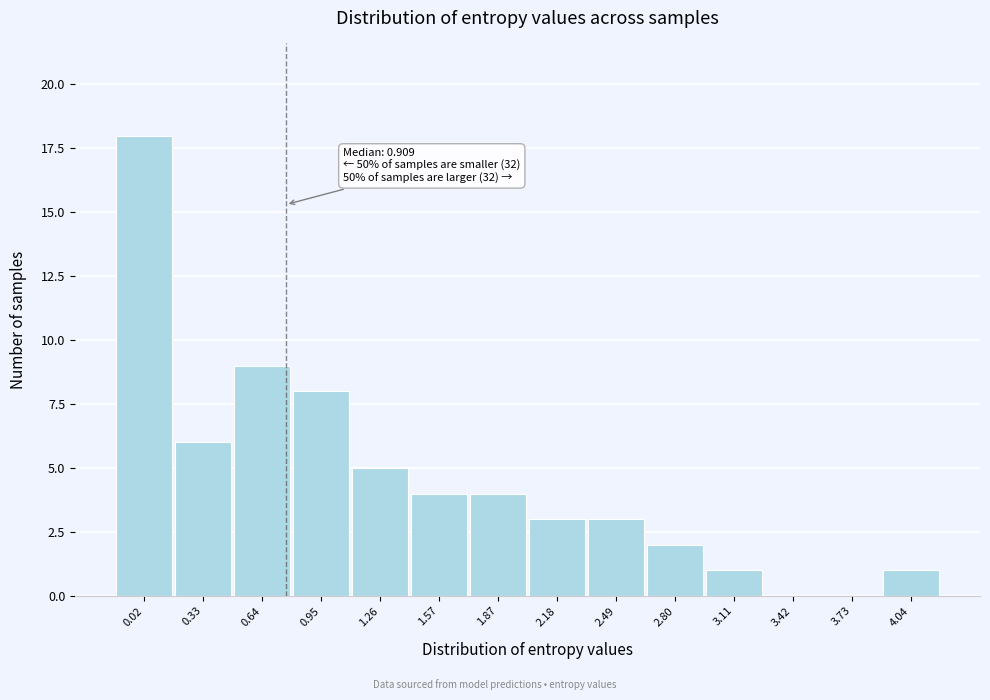

Reading left to right, list all the values displayed in this chart.

0.02=18	0.33=6	0.64=9	0.95=8	1.26=5	1.57=4	1.87=4	2.18=3	2.49=3	2.80=2	3.11=1	3.42=0	3.73=0	4.04=1